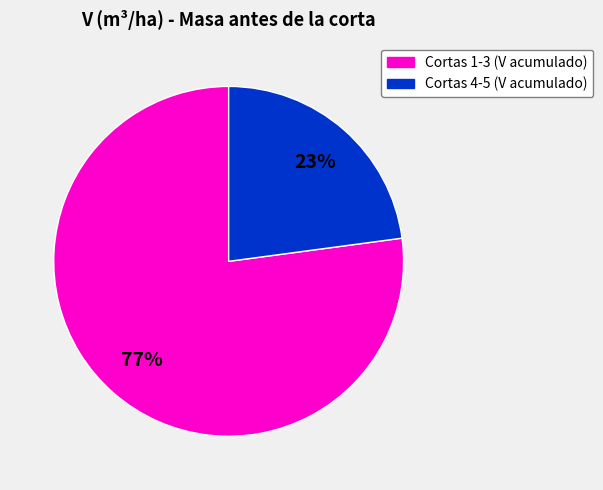

Count the number of slices in the pie.

2